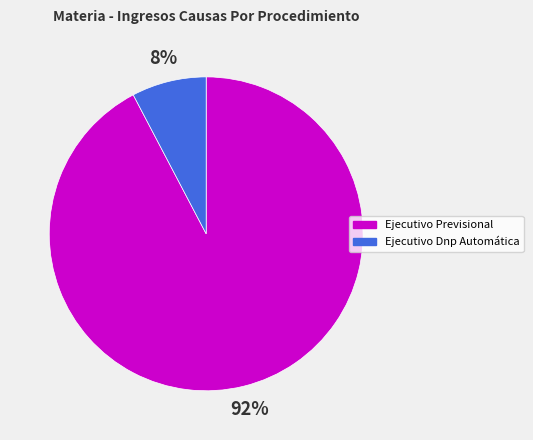

Is it true that Ejecutivo Dnp Automática is 8% of the pie?

True